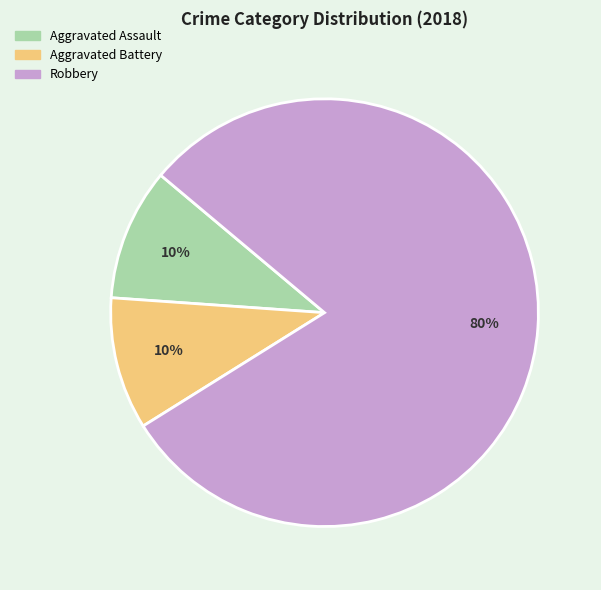

To the nearest percent, what portion does Aggravated Assault represent?

10%